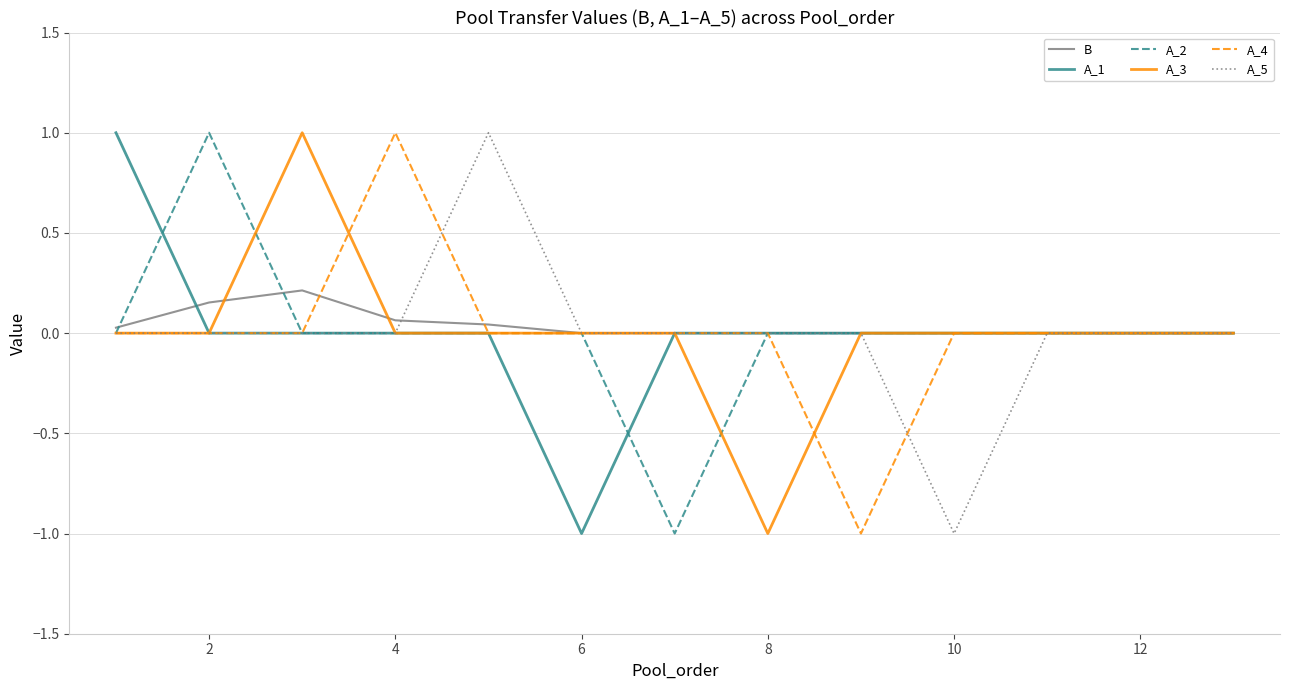

What is the maximum value shown in the chart?

1.0